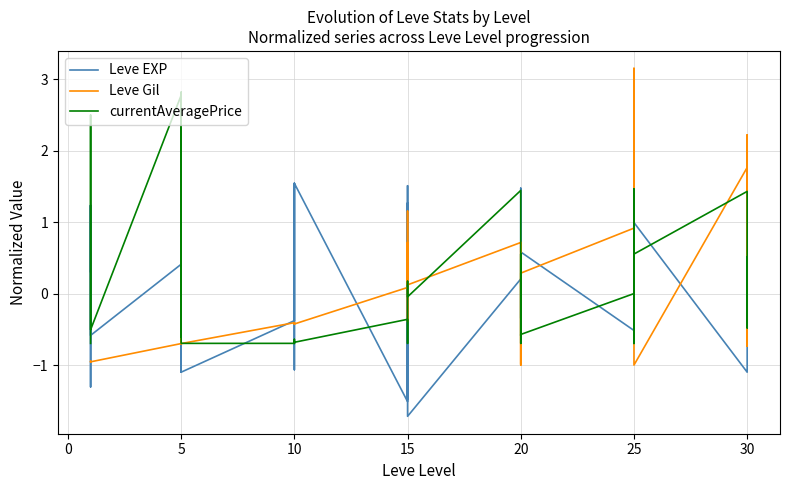

Which series has the largest total across all categories?

Leve Gil